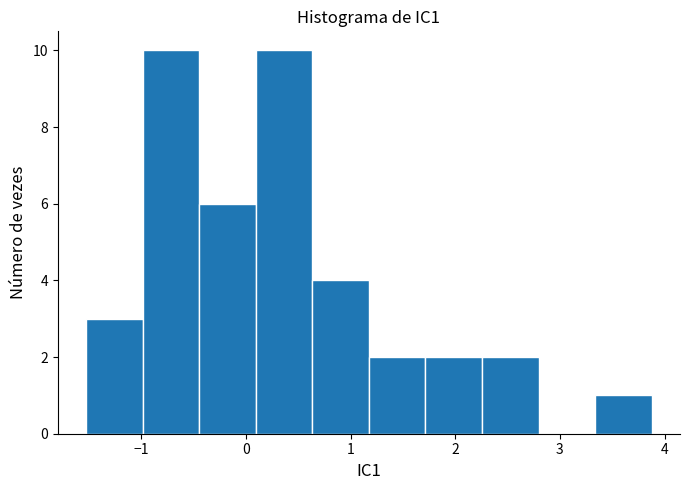

Reading left to right, list every bar in this chart as the range it spans on the x-axis followed by its height. Neither the bar edges nor the heights are printed on the chart, so give them approximately, as read against the axes.

-1.5 to -1.0: 3
-1.0 to -0.4: 10
-0.4 to 0.1: 6
0.1 to 0.6: 10
0.6 to 1.2: 4
1.2 to 1.7: 2
1.7 to 2.3: 2
2.3 to 2.8: 2
2.8 to 3.3: 0
3.3 to 3.9: 1